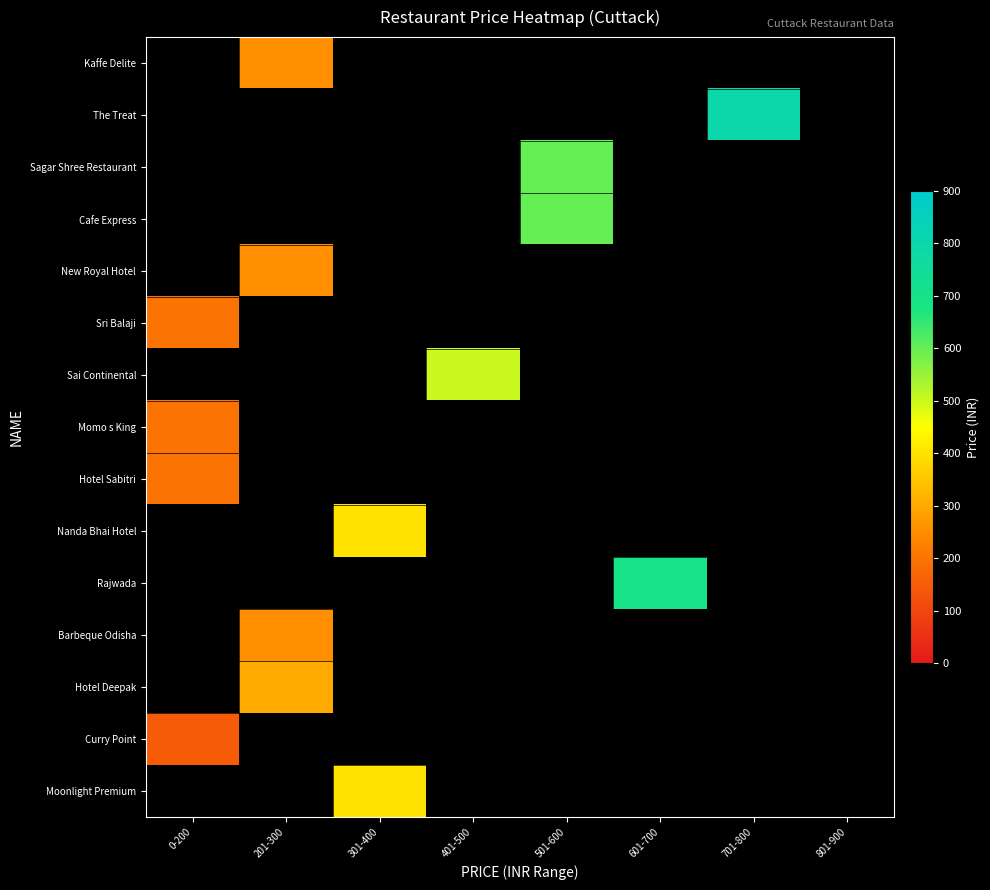

What is the minimum value shown in the chart?

150.0